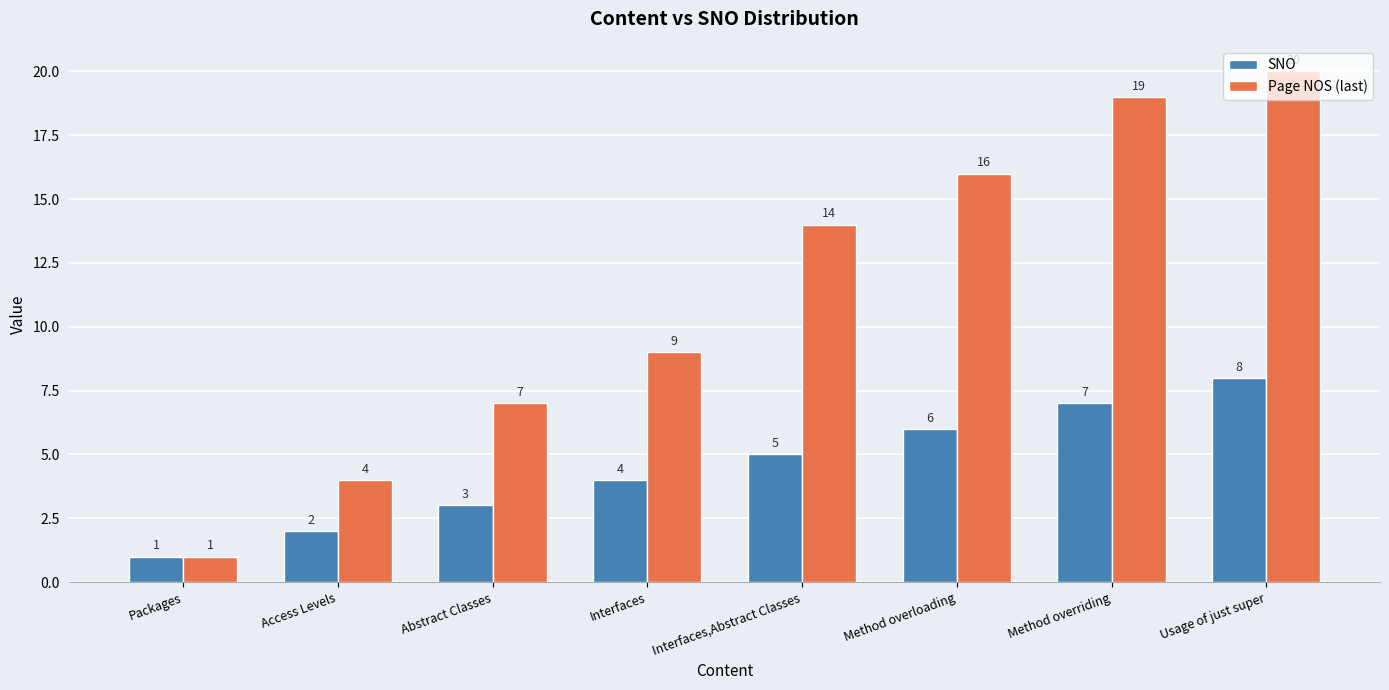

What is the sum of the Page NOS (last) values at Access Levels and Abstract Classes?

11